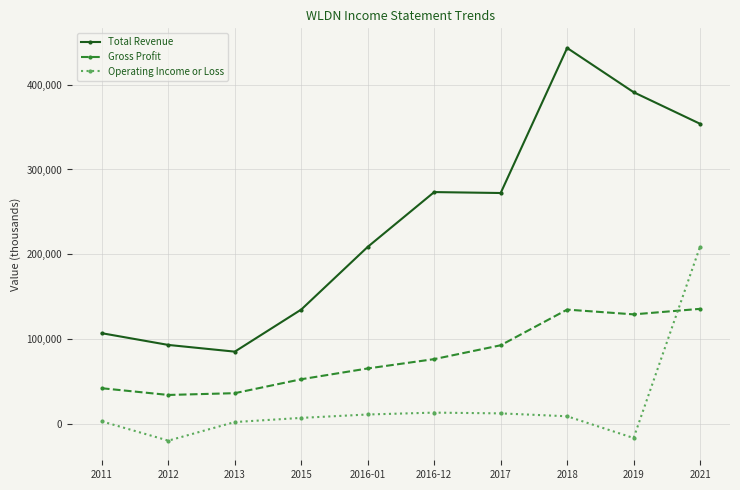

At which category is the sum across all series the highest?

2021